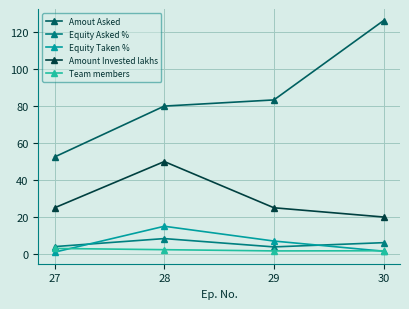

What is the value of the Team members point at the 3rd from the left?

1.7